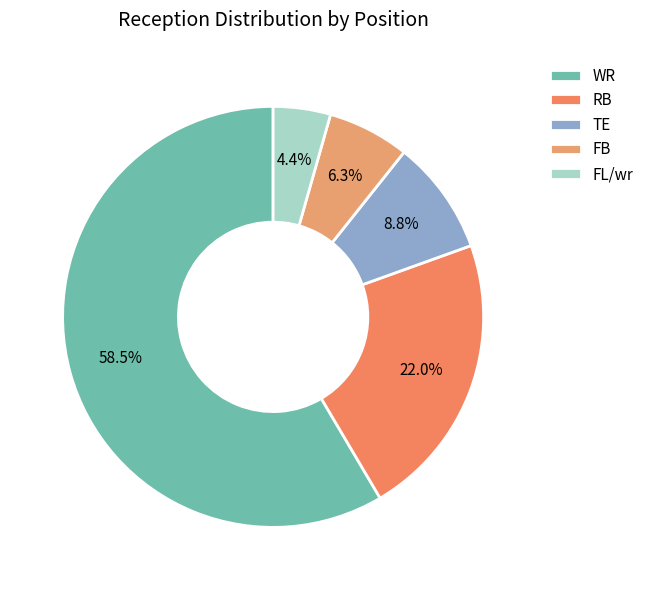

To the nearest percent, what portion does WR represent?

58%